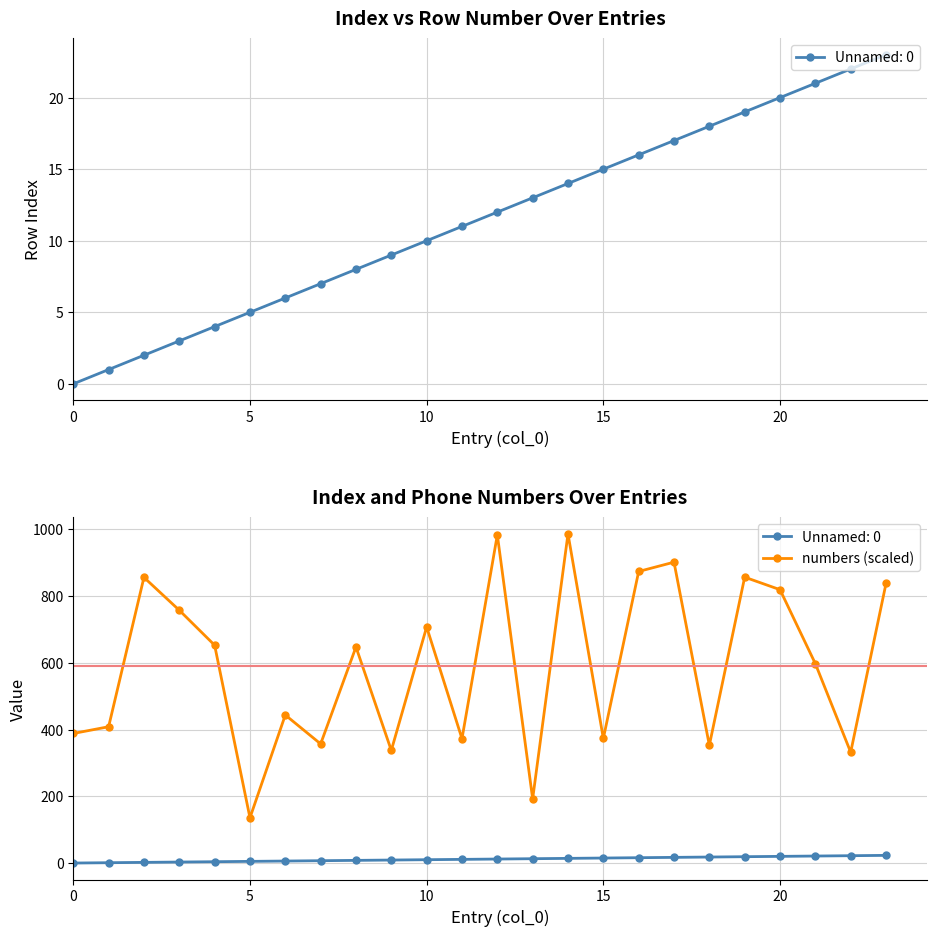

Does the chart have visible grid lines?

Yes